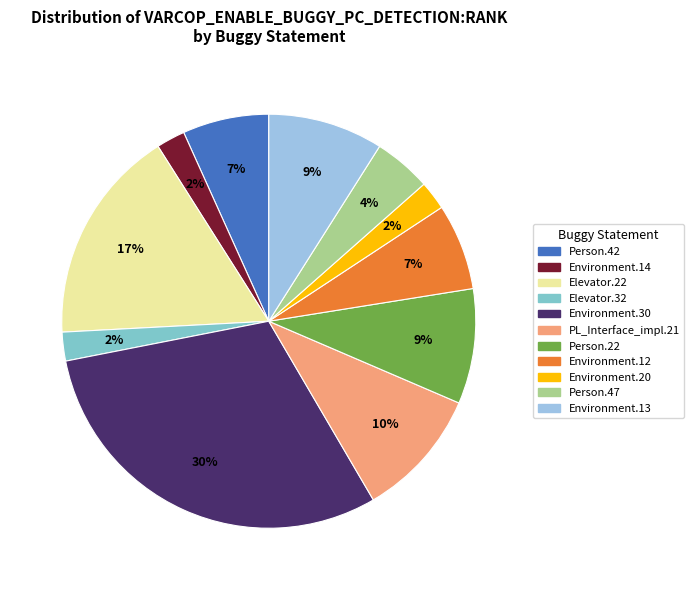

Is there any slice that represents more than half of the pie?

No